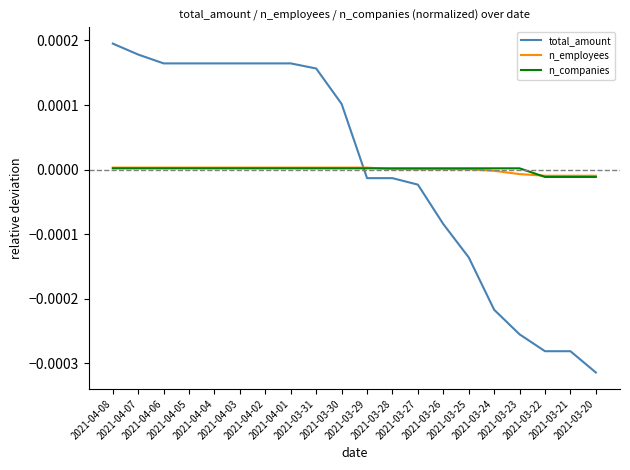

Count the n_companies values in the range 0 to 1.

17